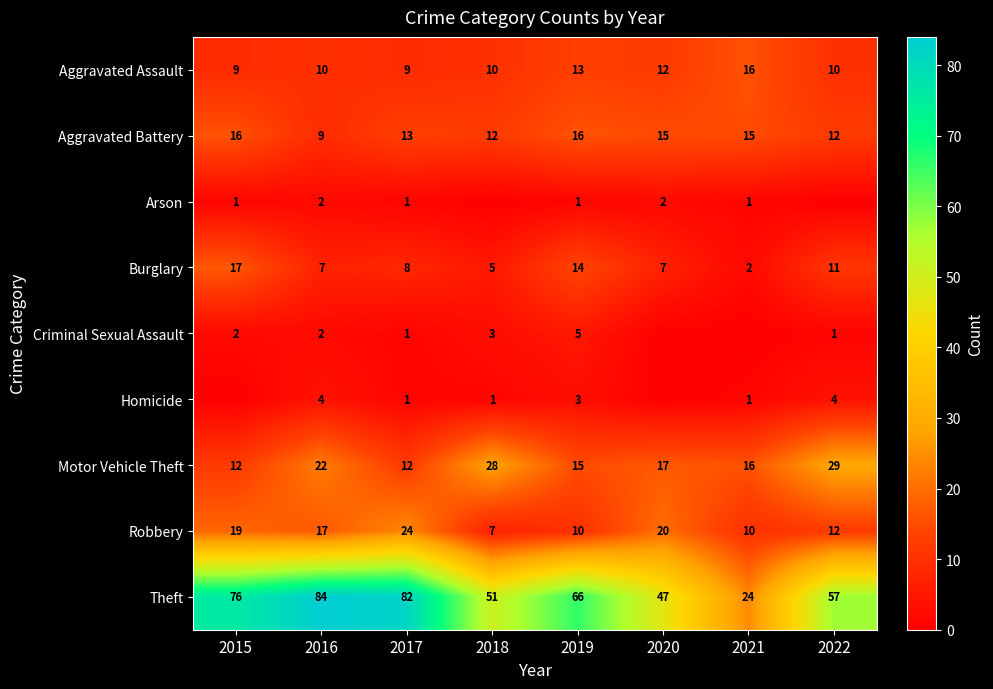

What is the difference between the maximum and minimum values in the Robbery series?

17